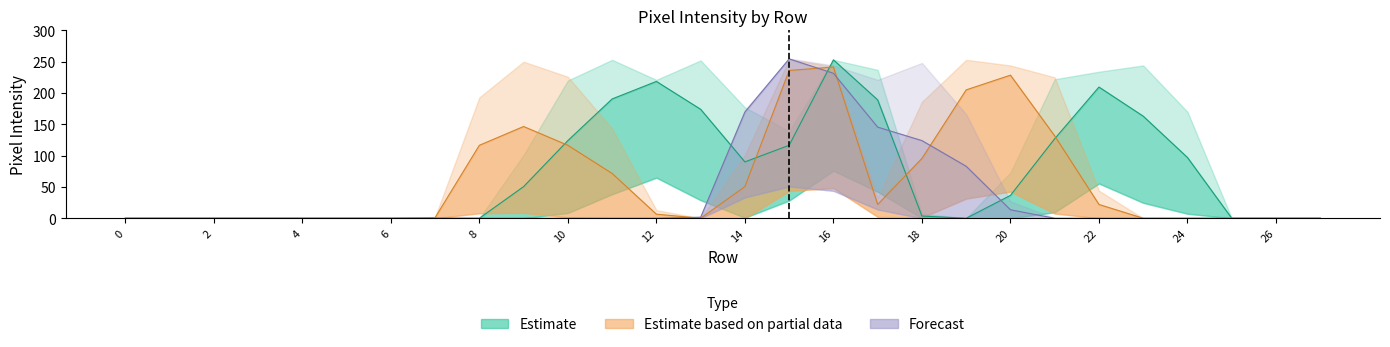

How many data points does each series have?

28